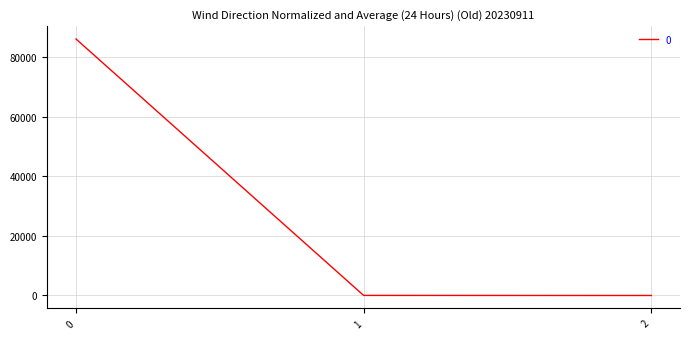

What value does the data have at 0?

86013.5